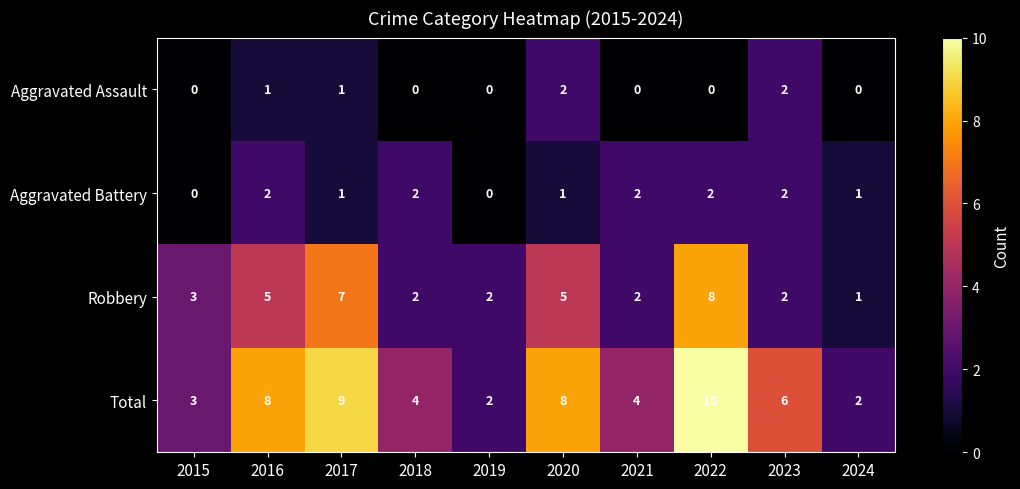

Which category has the highest value across all series?

2022